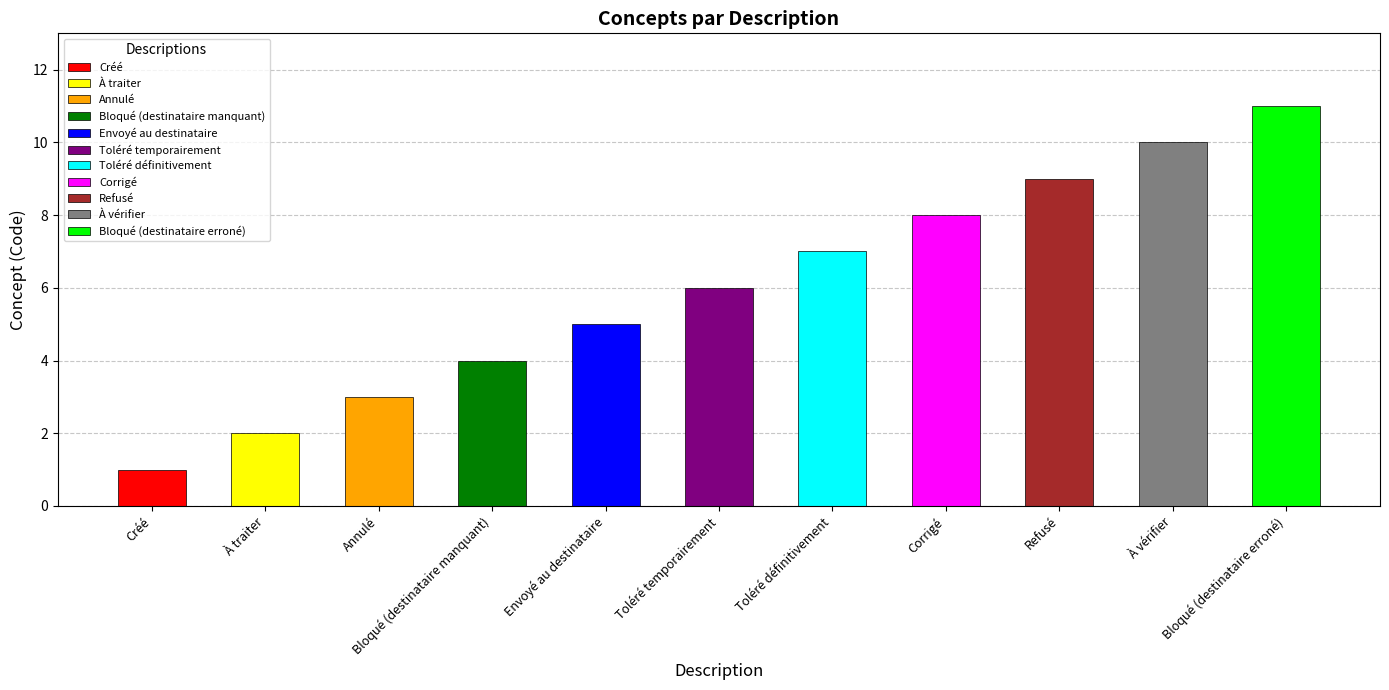

Rank the categories by value from lowest to highest.

Créé, À traiter, Annulé, Bloqué (destinataire manquant), Envoyé au destinataire, Toléré temporairement, Toléré définitivement, Corrigé, Refusé, À vérifier, Bloqué (destinataire erroné)